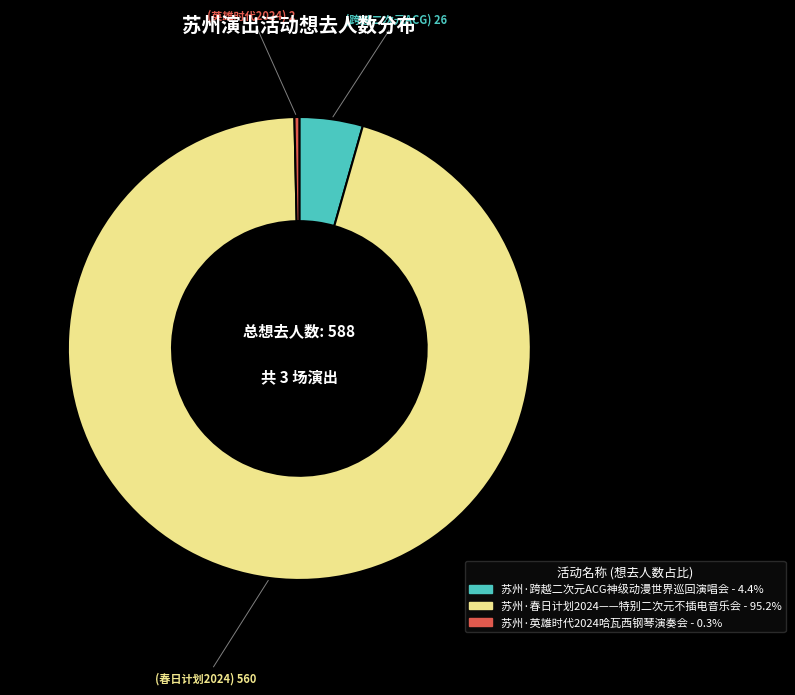

The 苏州·跨越二次元ACG神级动漫世界巡回演唱会 slice represents 14% of the pie. True or false?

False